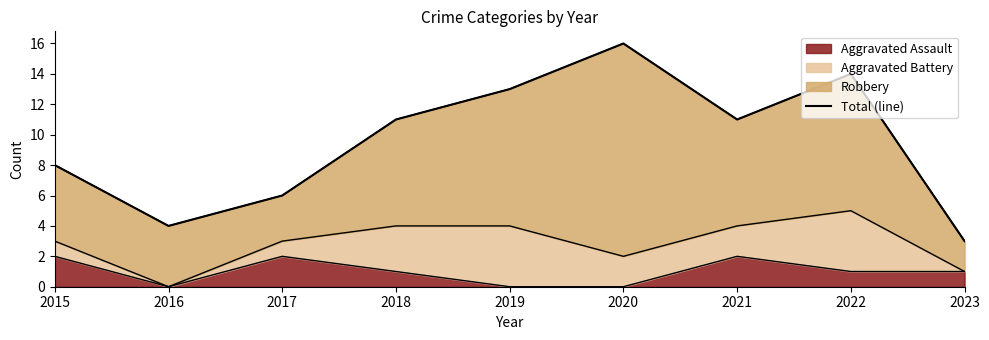

Is it true that Aggravated Assault equals -1 at 2016?

False